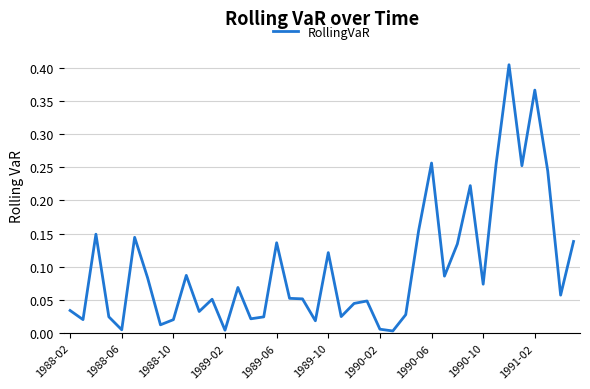

At which category does the chart reach its minimum across all series?

25